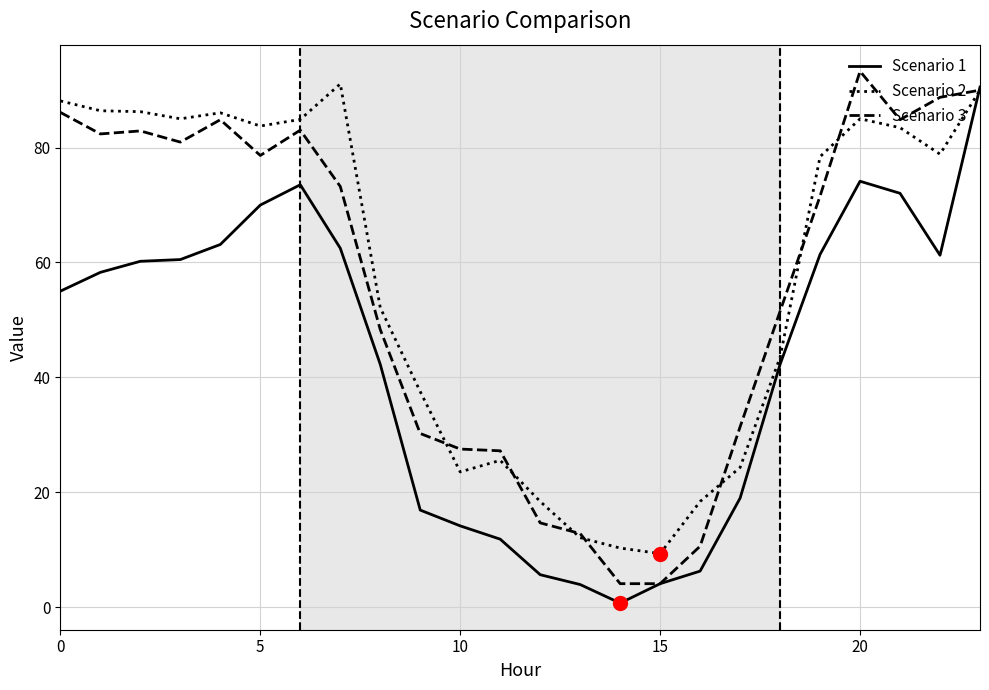

What is the maximum value for Scenario 3?

93.3